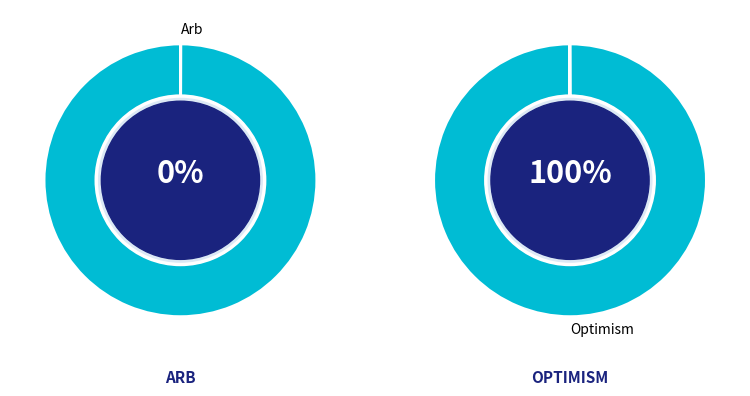

What is the largest slice in the pie chart?

Optimism=1 (4.0)